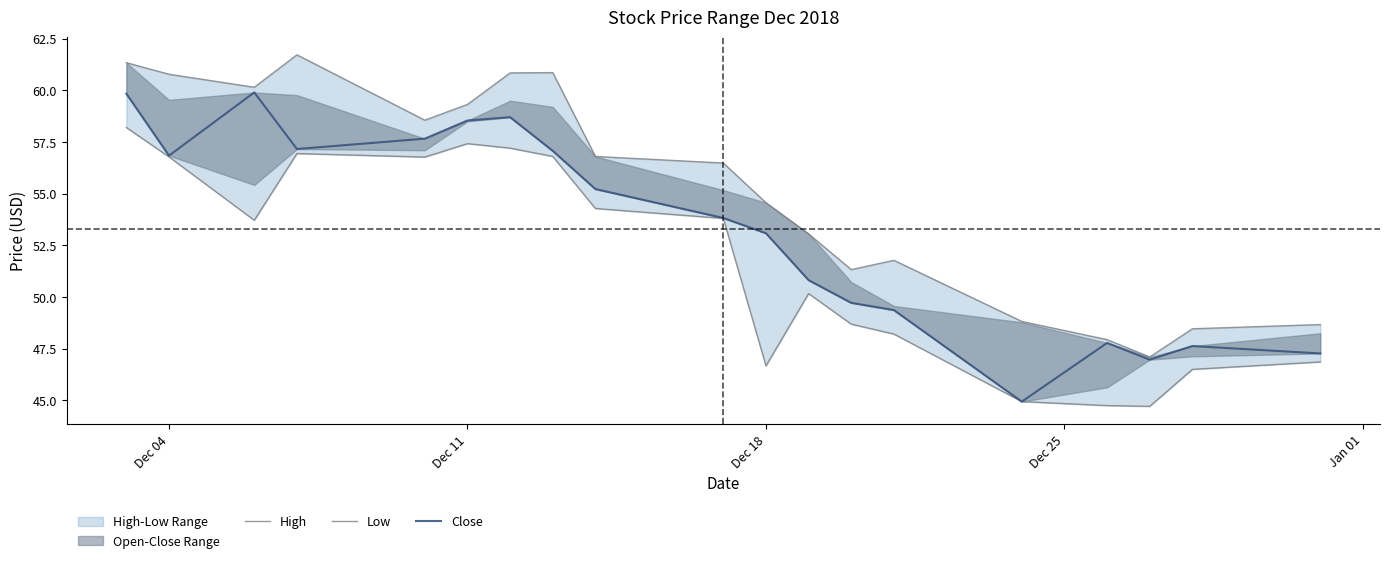

What is the label of the 5th point from the left?

Jan 01